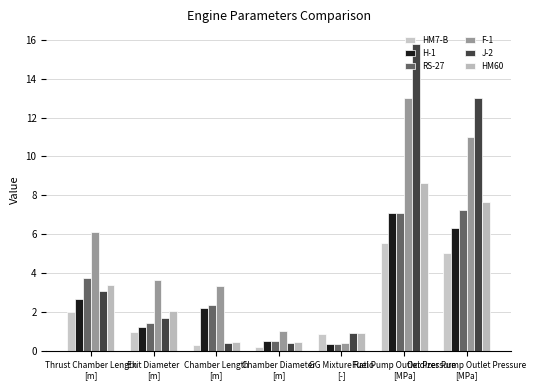

The HM60 series shows 2.0 at Exit Diameter
[m]. True or false?

True